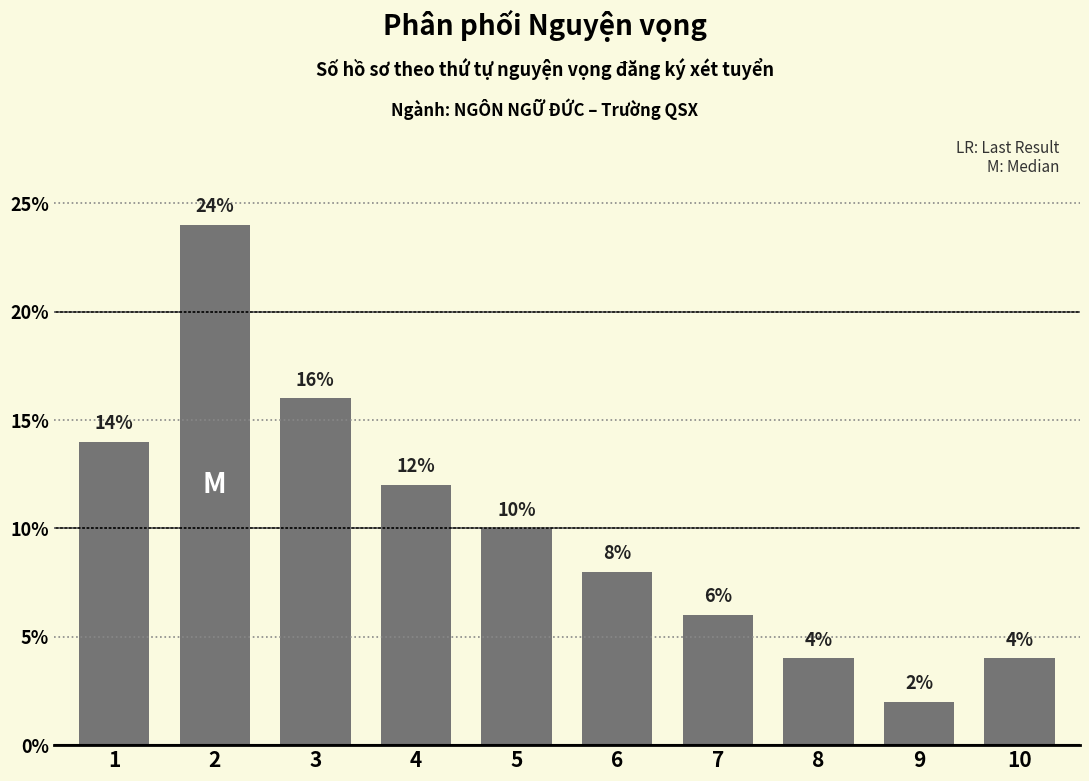

Where does the data first go above 10?

1